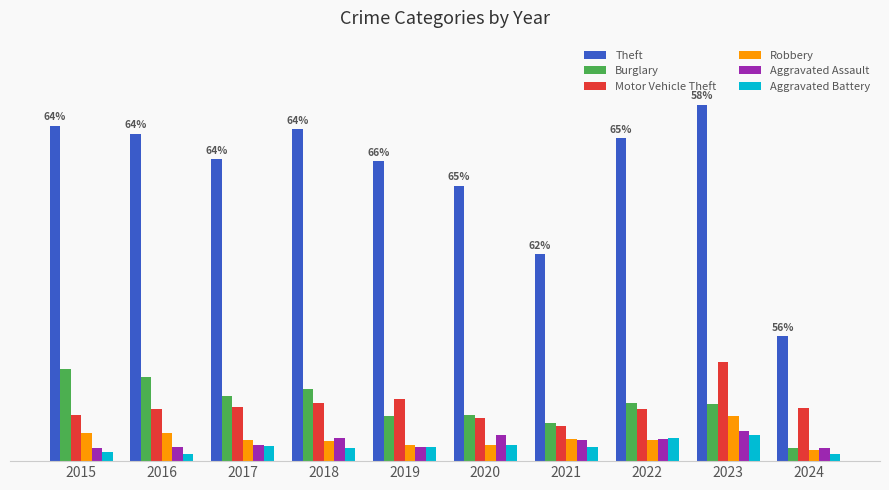

At which category does the chart reach its peak across all series?

2023